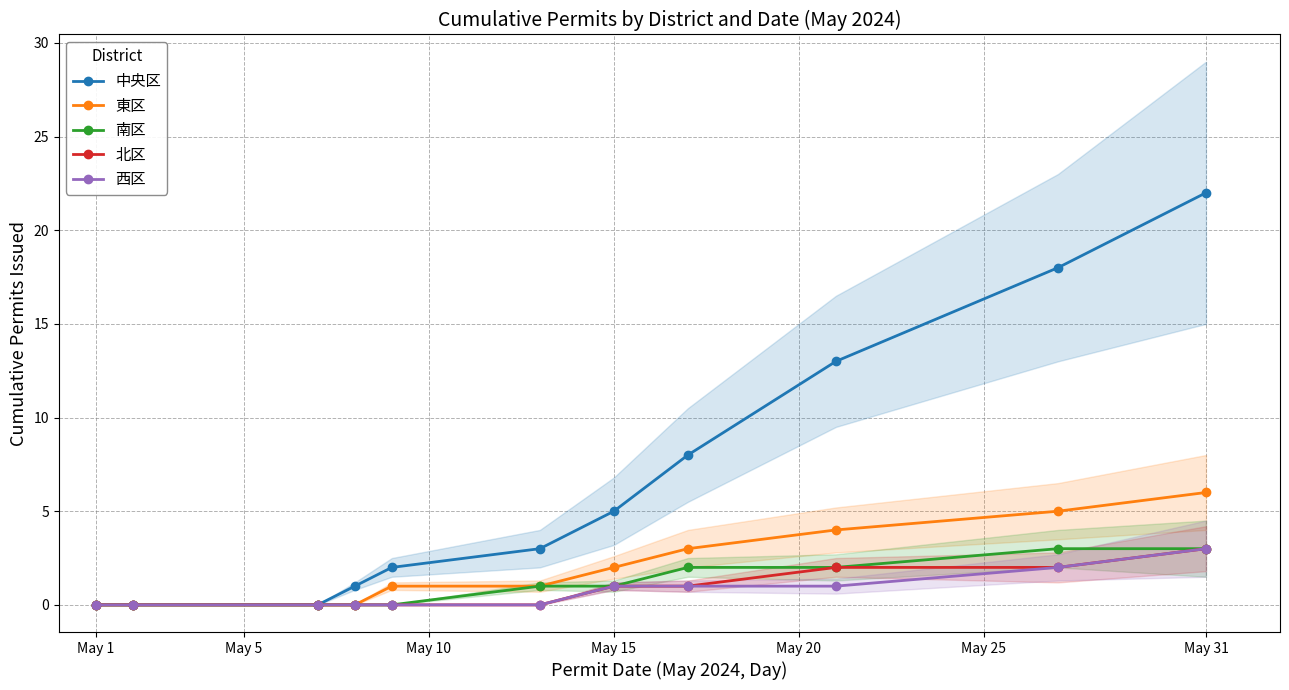

How many positive values does the 西区 series have?

5